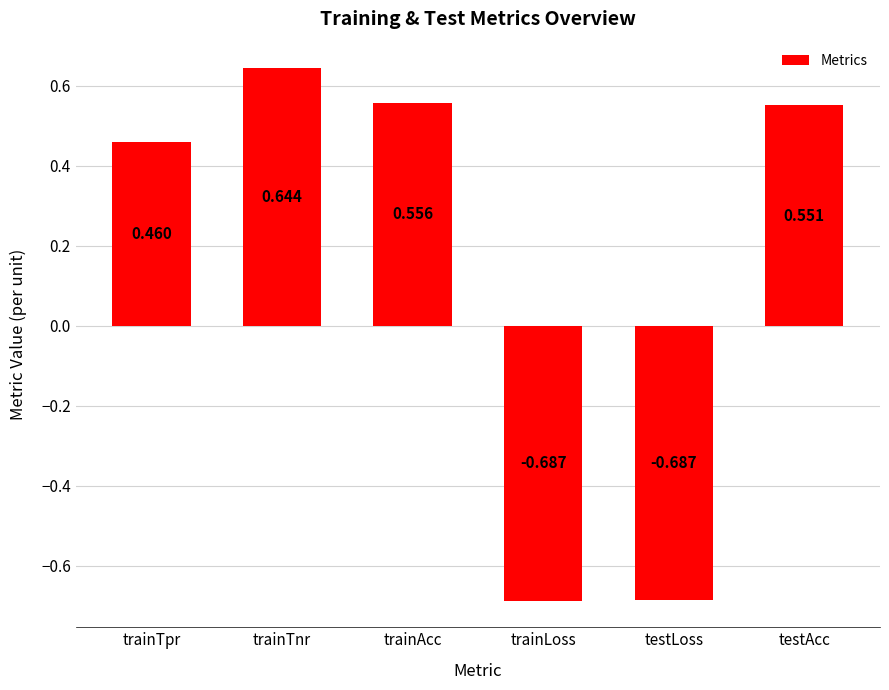

At which label does the data first exceed 0?

trainTpr